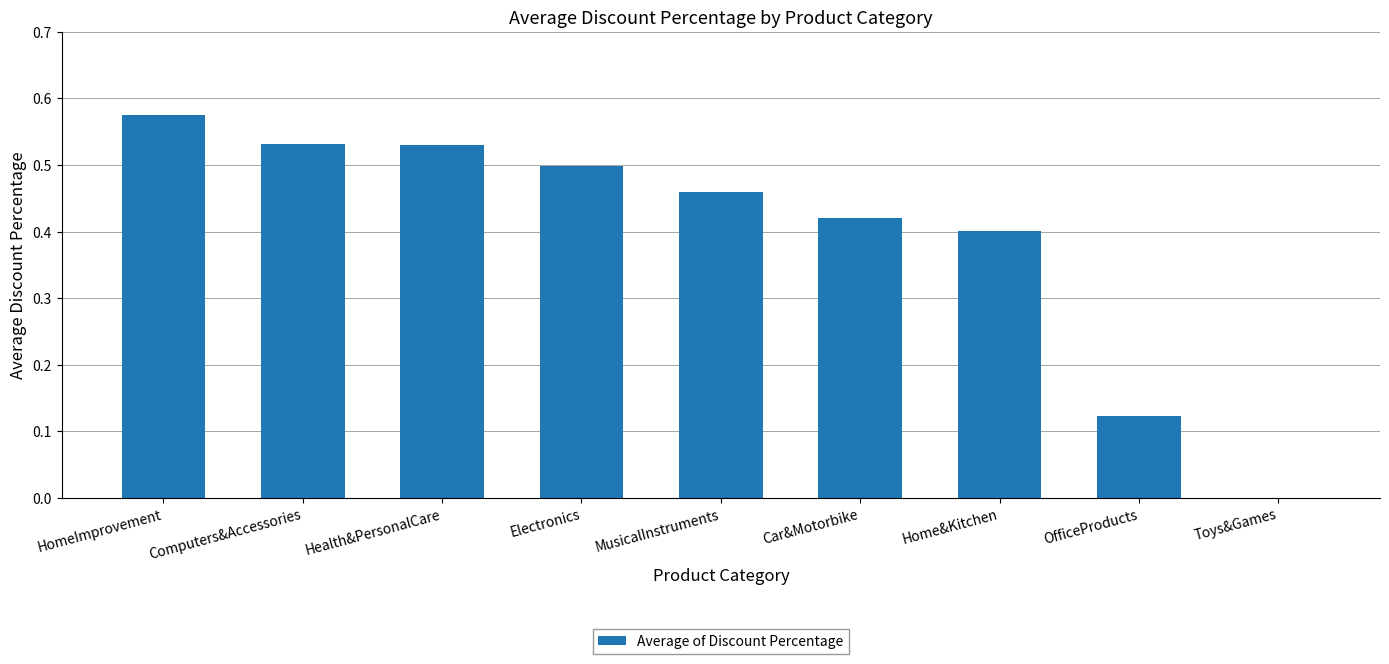

Which has a higher value, MusicalInstruments or Computers&Accessories?

Computers&Accessories